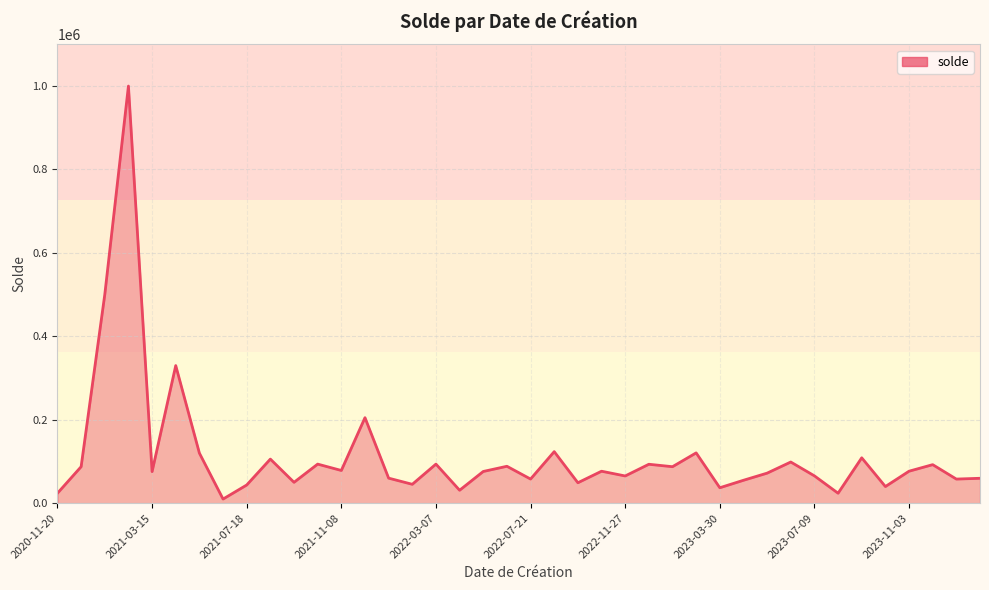

What is the difference between the maximum and minimum values?

990123.9